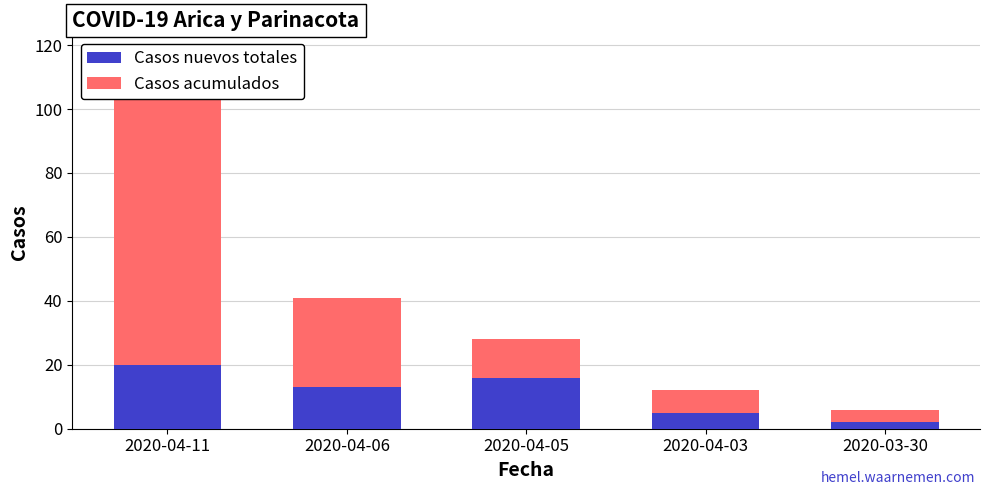

What is the lowest value of the Casos acumulados series?

4